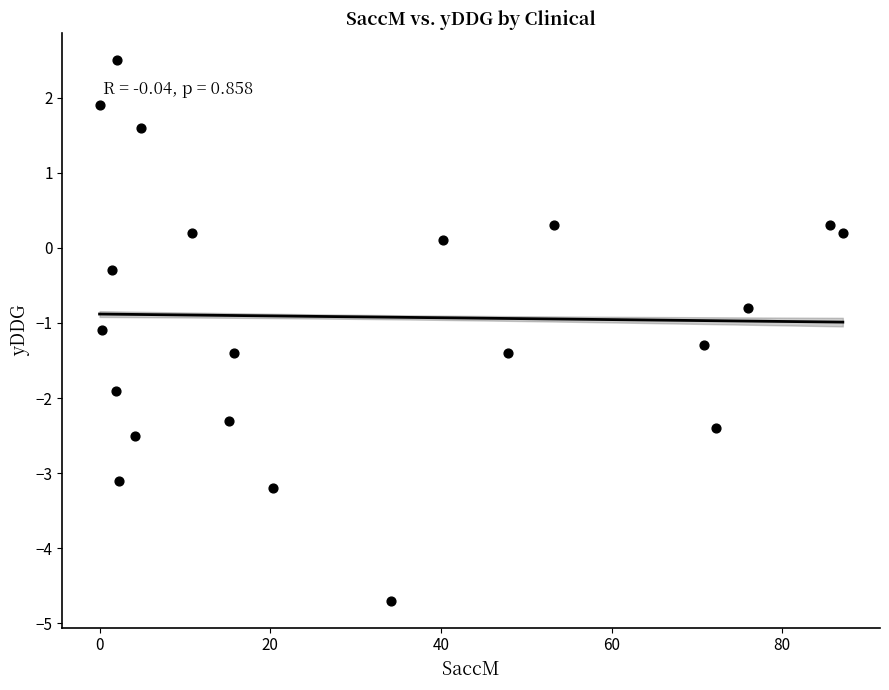

What Y value in the scatter plot is closest to -1?

-1.1